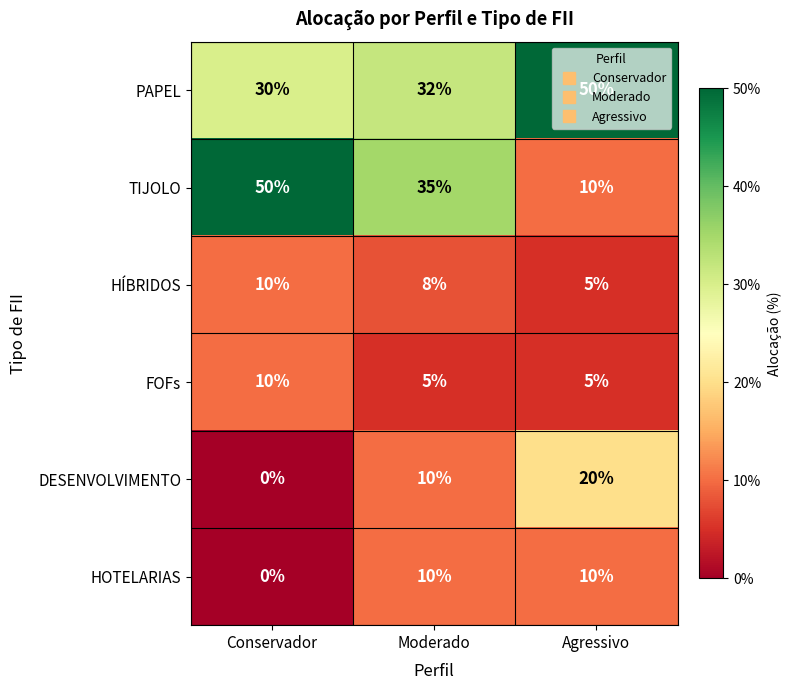

True or false: HOTELARIAS has a value of 16 at Agressivo.

False